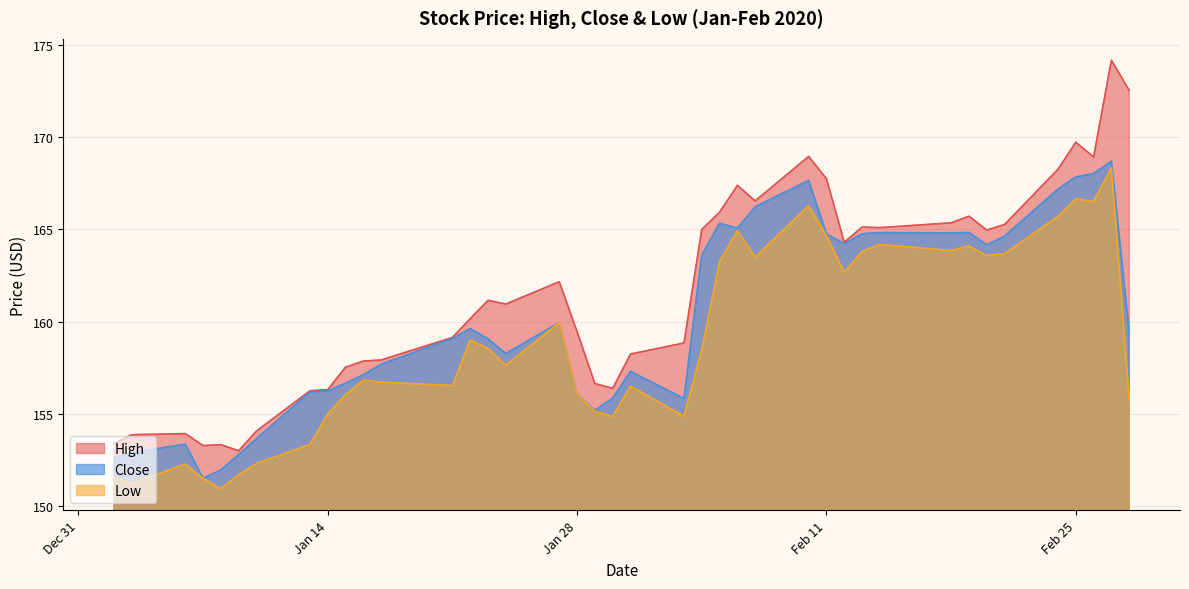

What is the minimum value for Close?

151.5